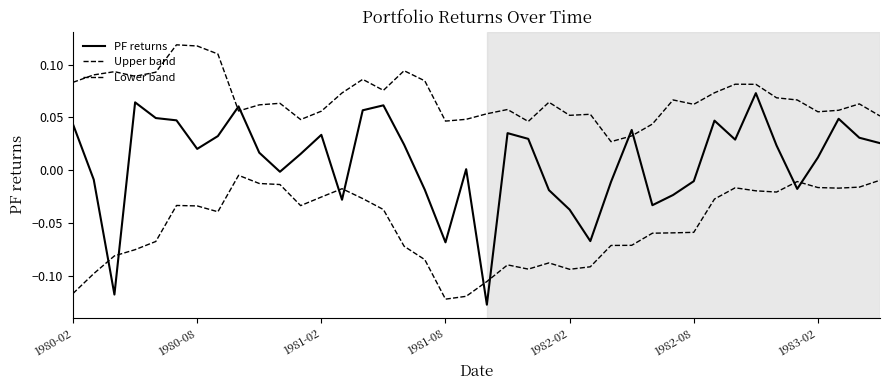

Does the chart have visible grid lines?

No